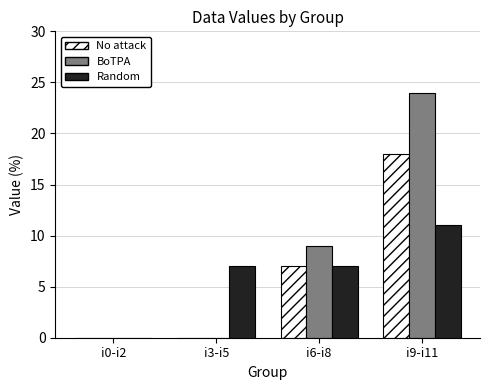

Which series changed the most between i0-i2 and i9-i11?

BoTPA